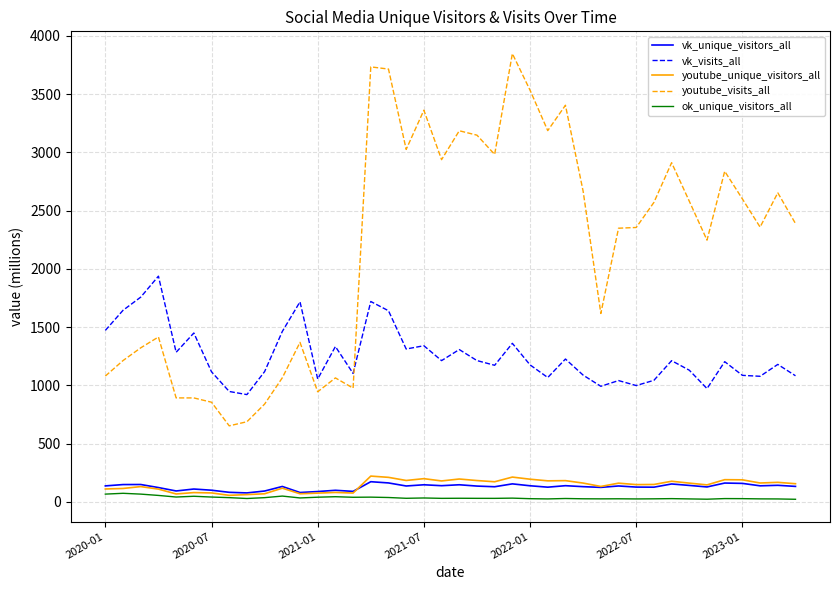

Which series has the largest range (max minus min)?

youtube_visits_all